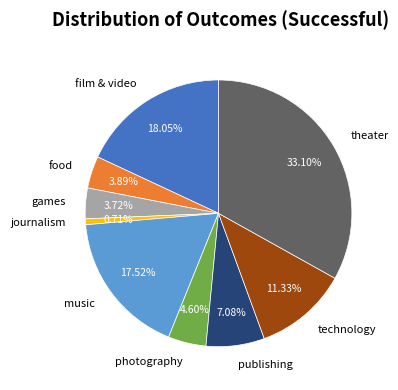

To the nearest percent, what is the average slice percentage?

11%